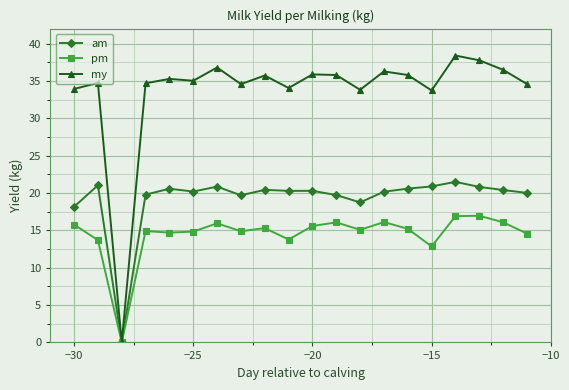

Which series has the largest range (max minus min)?

my